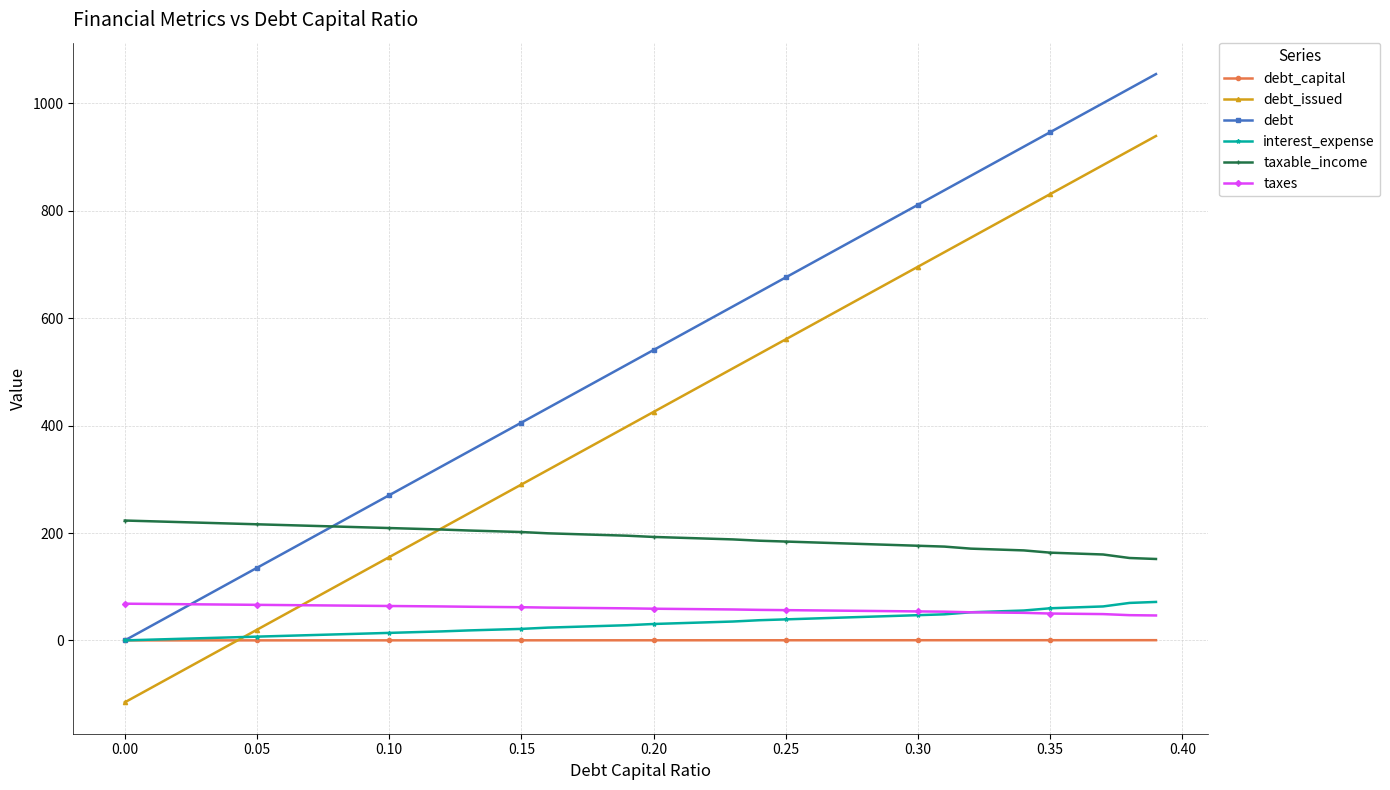

What is the smallest value displayed?

-115.3